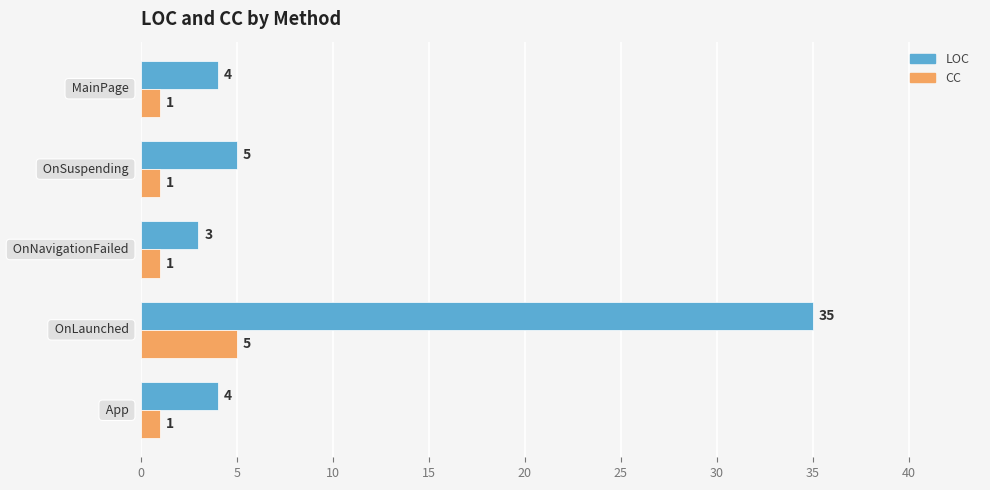

Rank the series by their average value, from lowest to highest.

CC, LOC